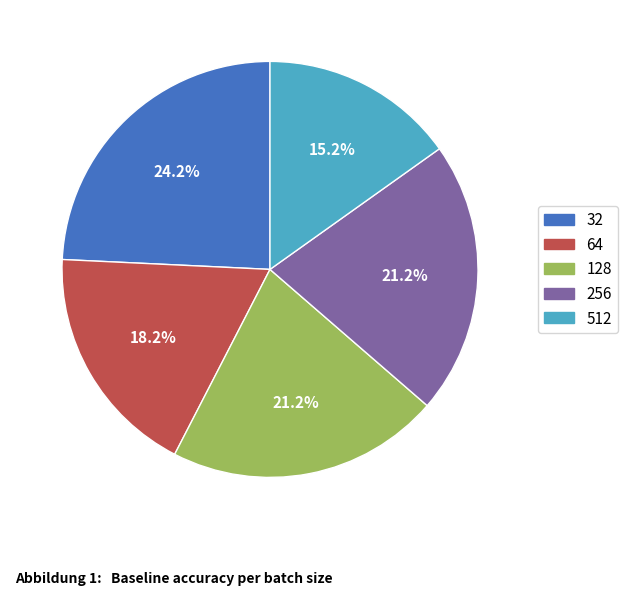

What percentage do 256 and 128 together represent?

42.4%